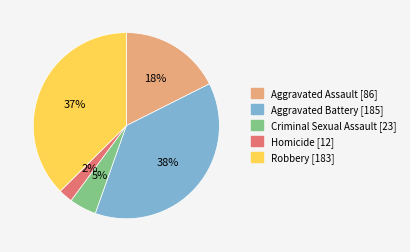

What is the ratio of the value at Aggravated Assault to the value at Robbery?

0.5